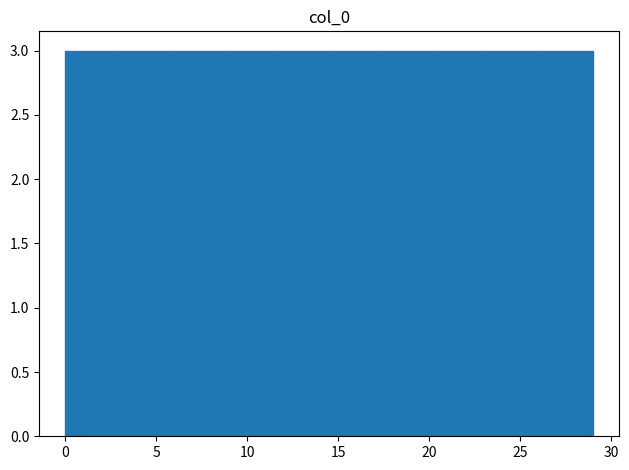

What is the height of the bar covering 0.0 to 2.9 on the x-axis? Neither the bar edges nor the heights are printed on the chart, so give them approximately, as read against the axes.

3